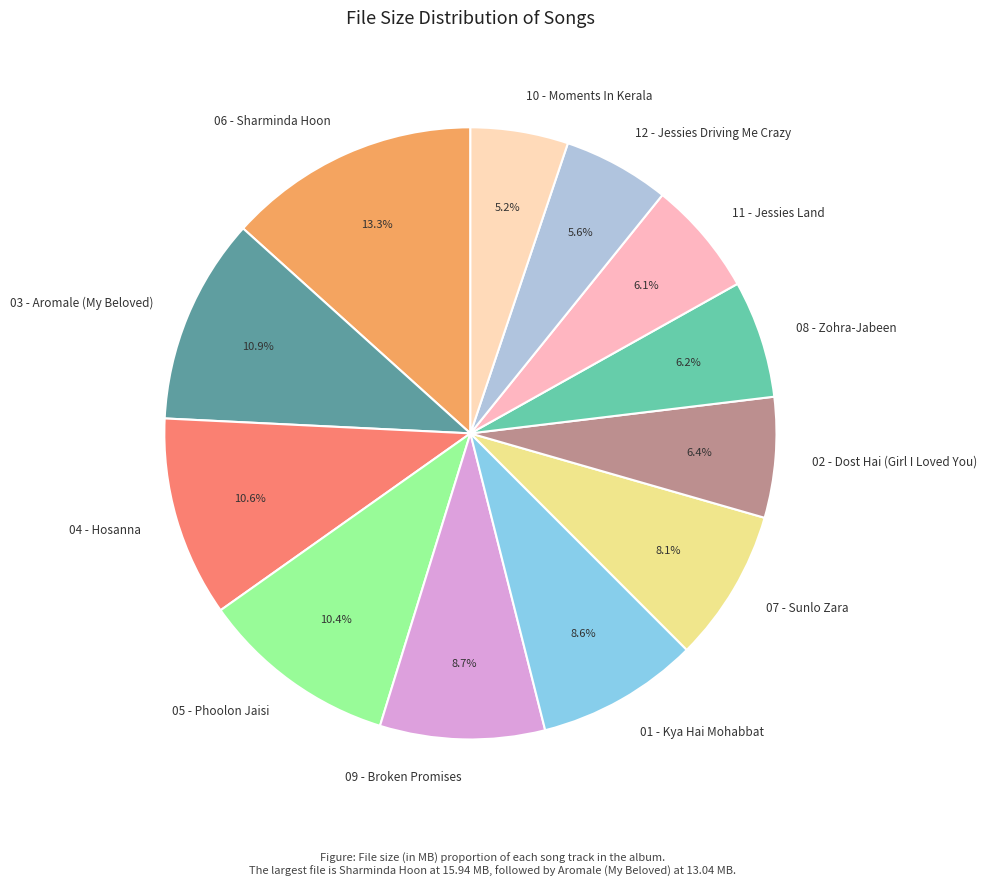

Which has a higher value, 08 - Zohra-Jabeen or 05 - Phoolon Jaisi?

05 - Phoolon Jaisi